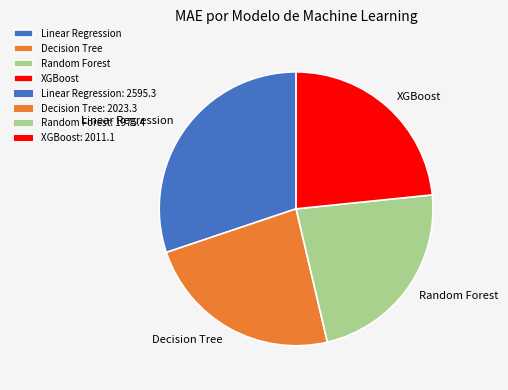

What is the largest slice in the pie chart?

Linear Regression